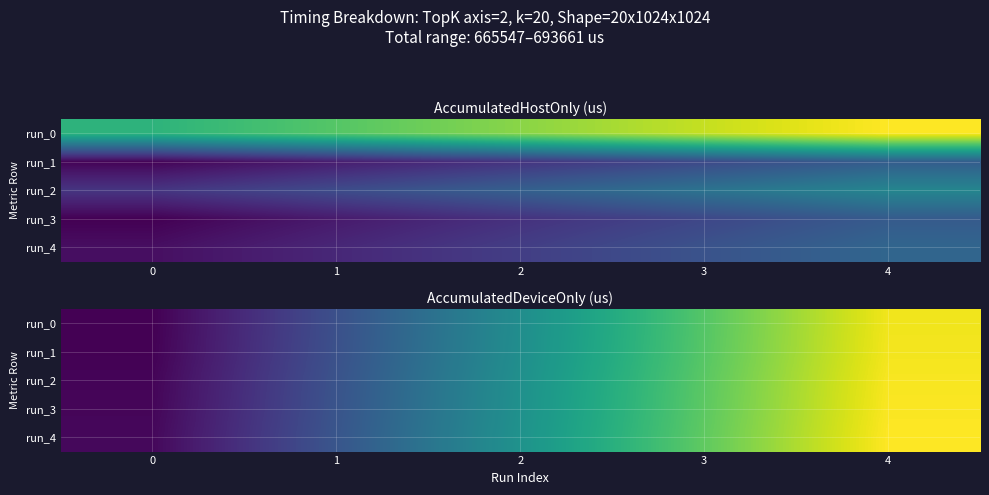

List the series in order of their peak value, lowest first.

run_0, run_1, run_2, run_3, run_4